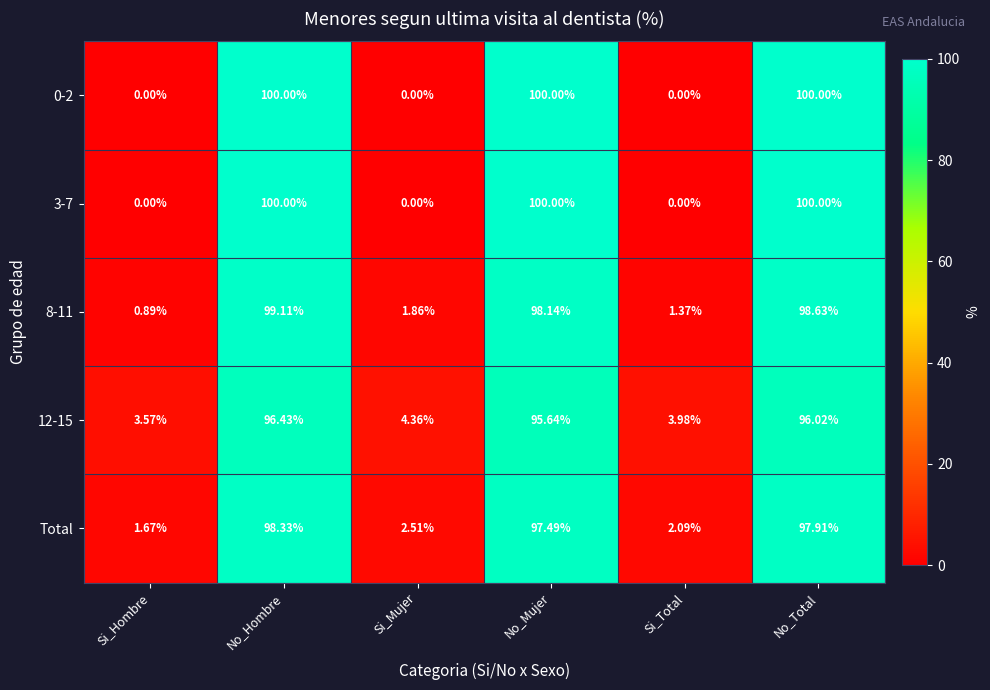

At which label does 12-15 reach its minimum?

Si_Hombre